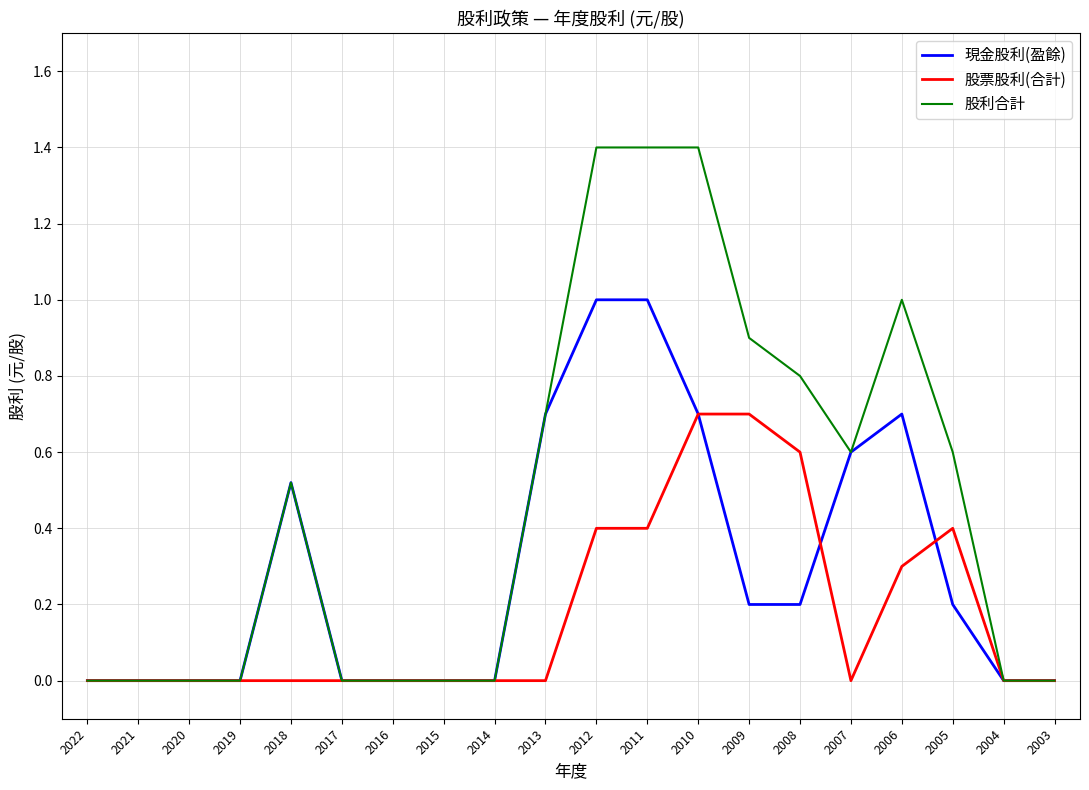

Which series has the largest range (max minus min)?

股利合計